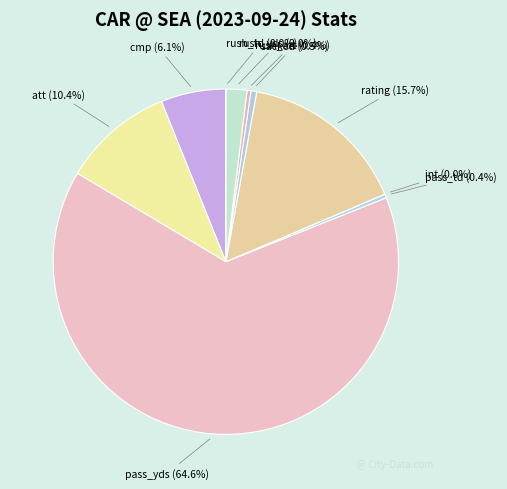

Is the sum of sacked and att greater than half?

No